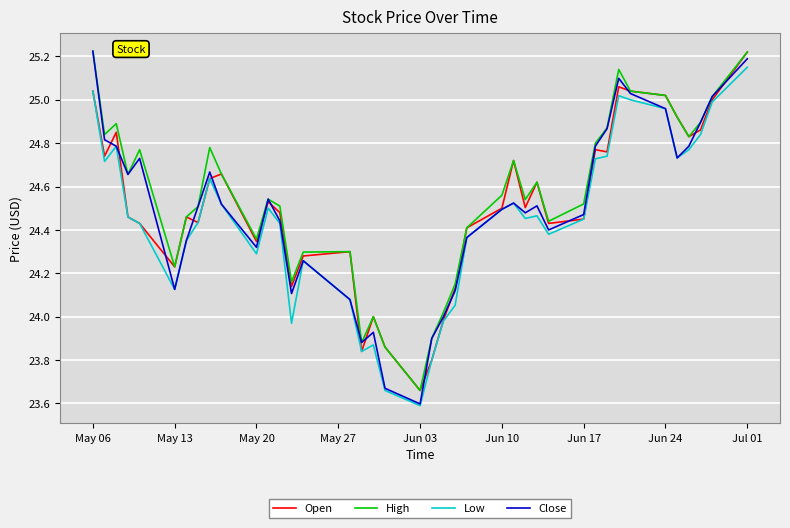

Which series has the largest total across all categories?

High